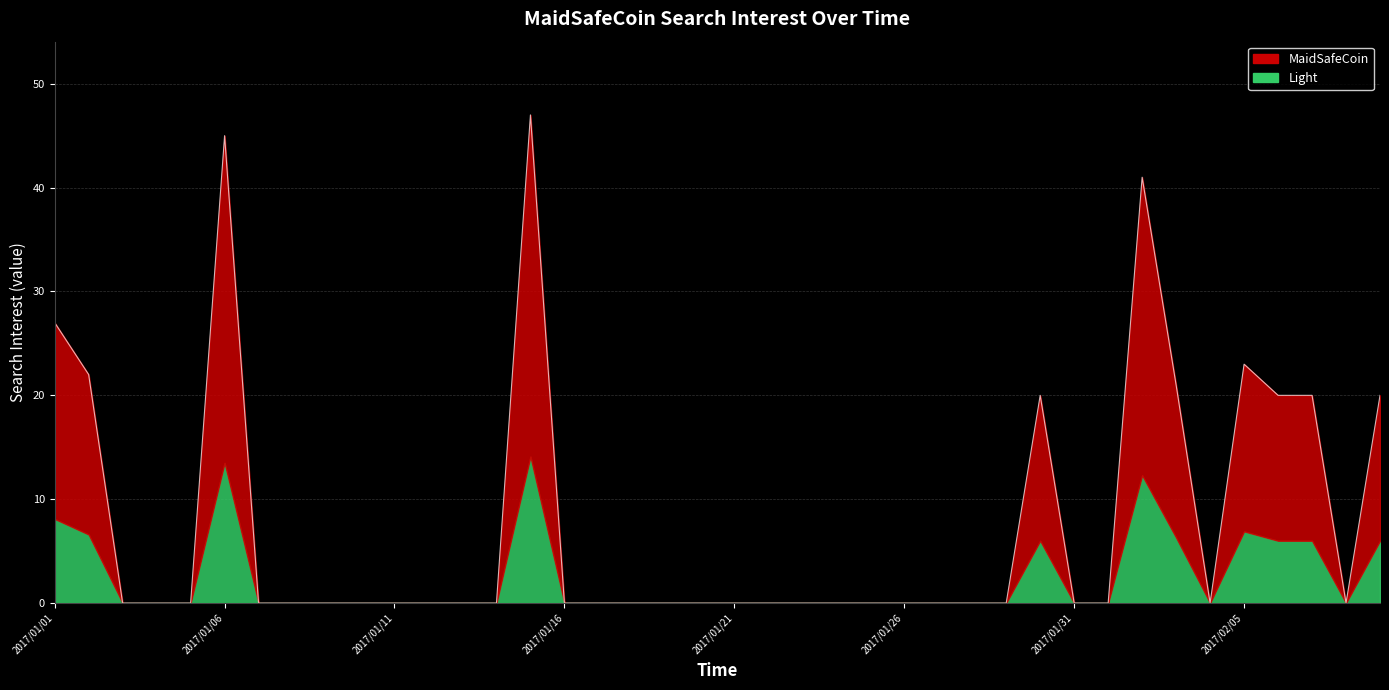

List the labels in order of value, largest first.

2017/01/15, 2017/01/06, 2017/02/02, 2017/01/01, 2017/02/05, 2017/01/02, 2017/02/03, 2017/01/30, 2017/02/06, 2017/02/07, 2017/02/09, 2017/01/03, 2017/01/04, 2017/01/05, 2017/01/07, 2017/01/08, 2017/01/09, 2017/01/10, 2017/01/11, 2017/01/12, 2017/01/13, 2017/01/14, 2017/01/16, 2017/01/17, 2017/01/18, 2017/01/19, 2017/01/20, 2017/01/21, 2017/01/22, 2017/01/23, 2017/01/24, 2017/01/25, 2017/01/26, 2017/01/27, 2017/01/28, 2017/01/29, 2017/01/31, 2017/02/01, 2017/02/04, 2017/02/08